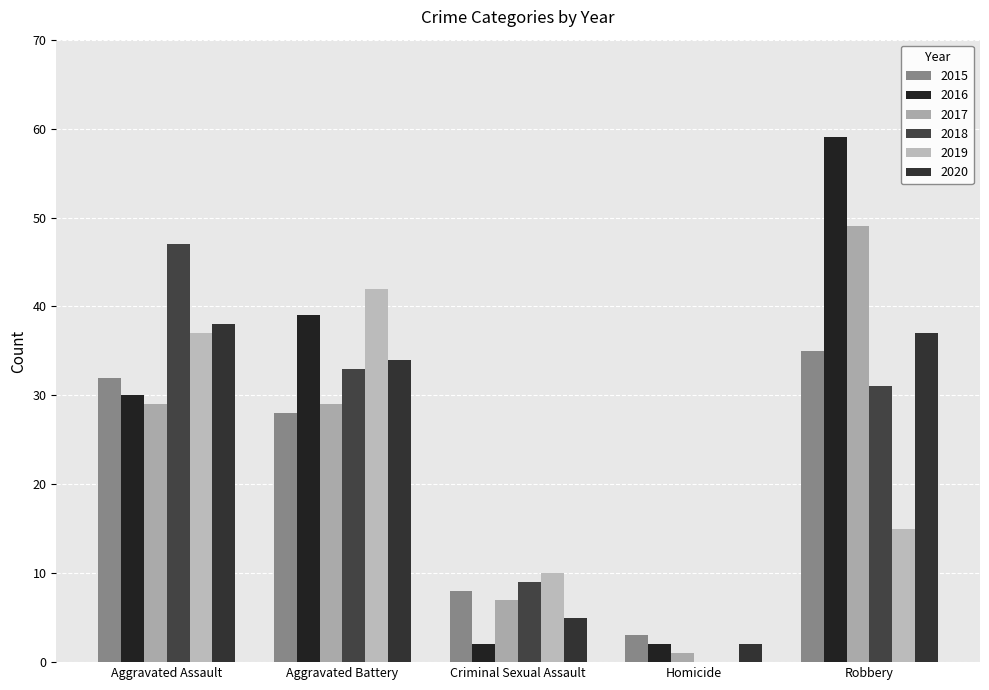

Where does the 2017 series first go above 29?

Robbery